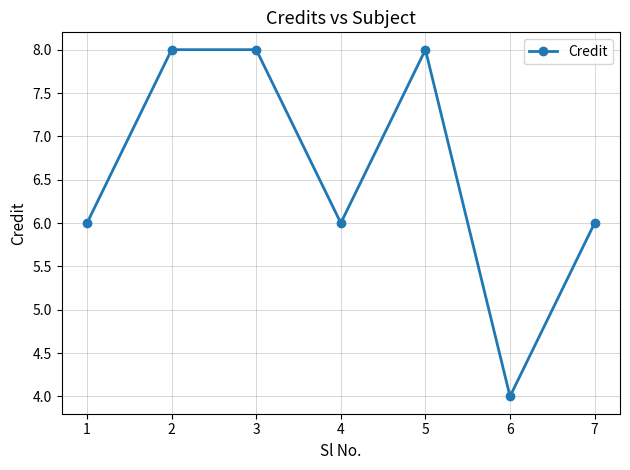

What is the ratio of the value at 4 to the value at 3?

0.8